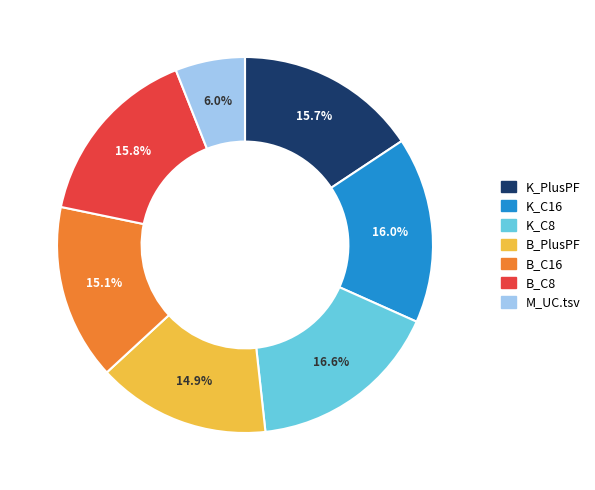

Count the number of slices in the pie.

7